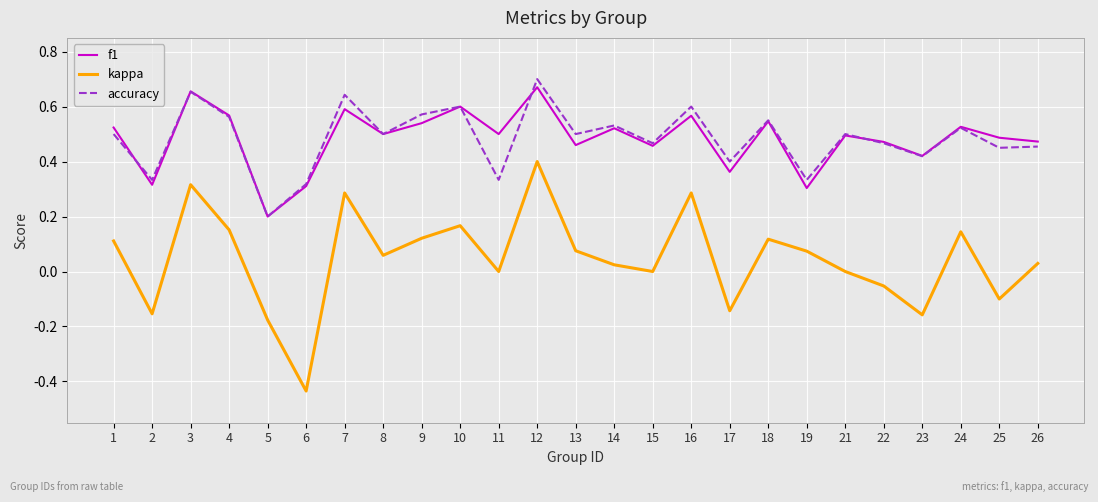

What is the difference between the maximum and minimum values in the kappa series?

0.8